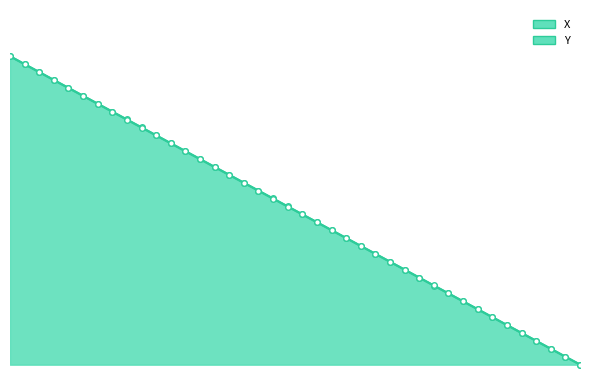

What is the sum of all Y values?

1999.3